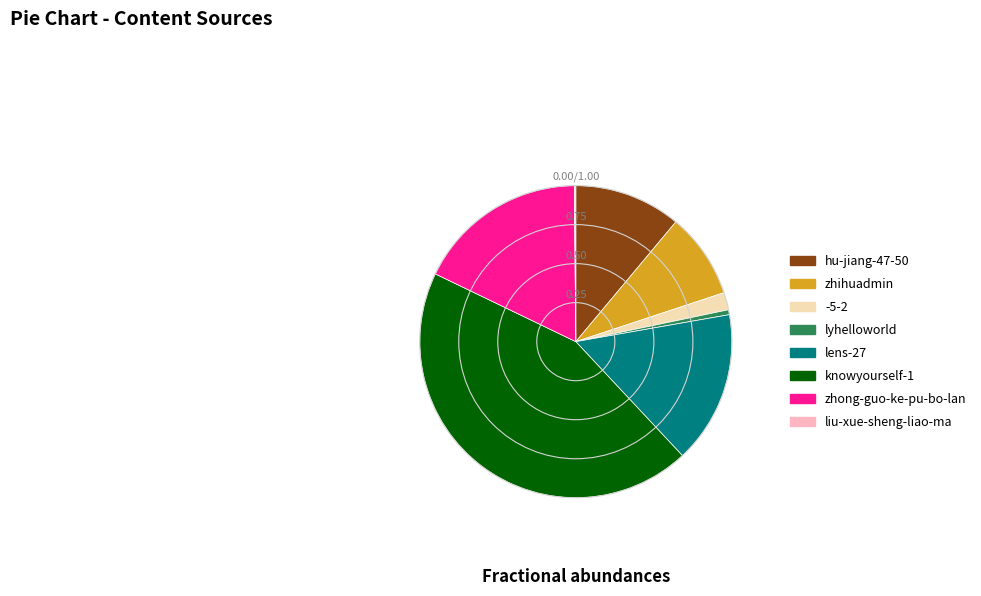

Does knowyourself-1 represent more than half of the total?

No